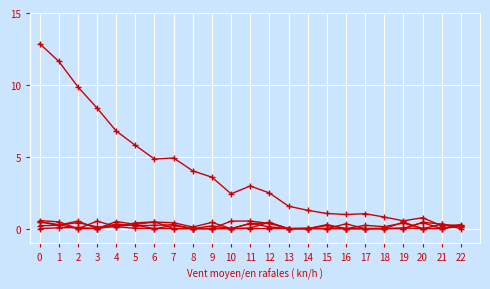

How many lines are shown in the chart?

6